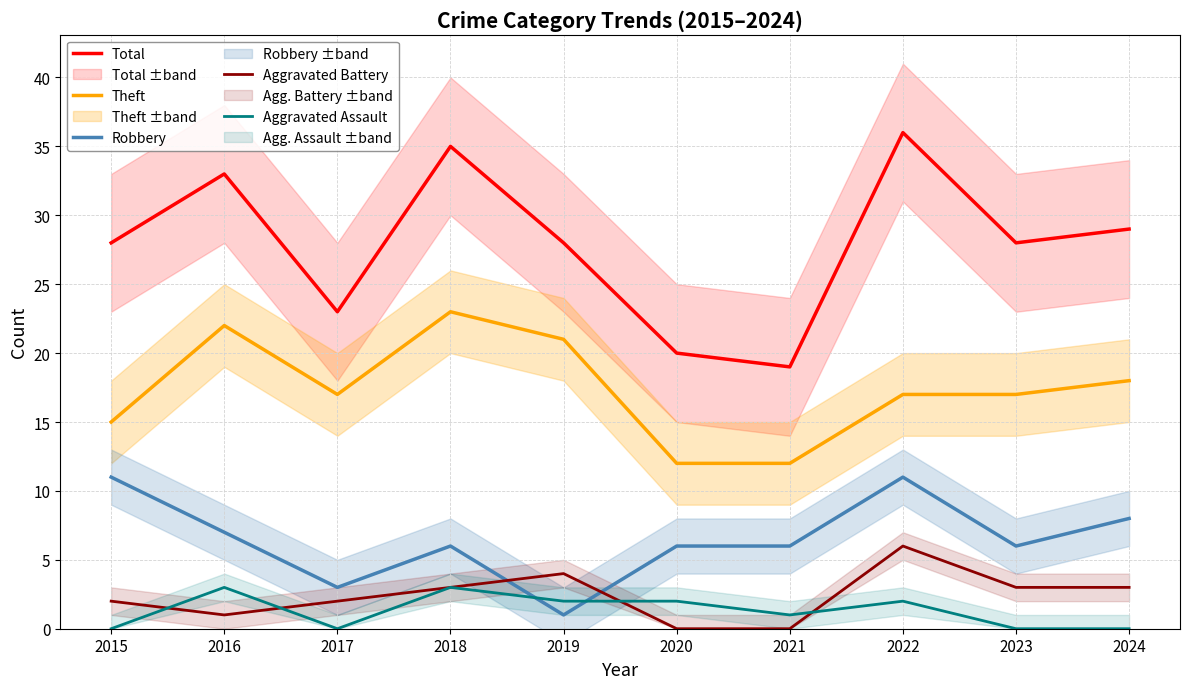

The value of Theft at 2023 is 5. True or false?

False